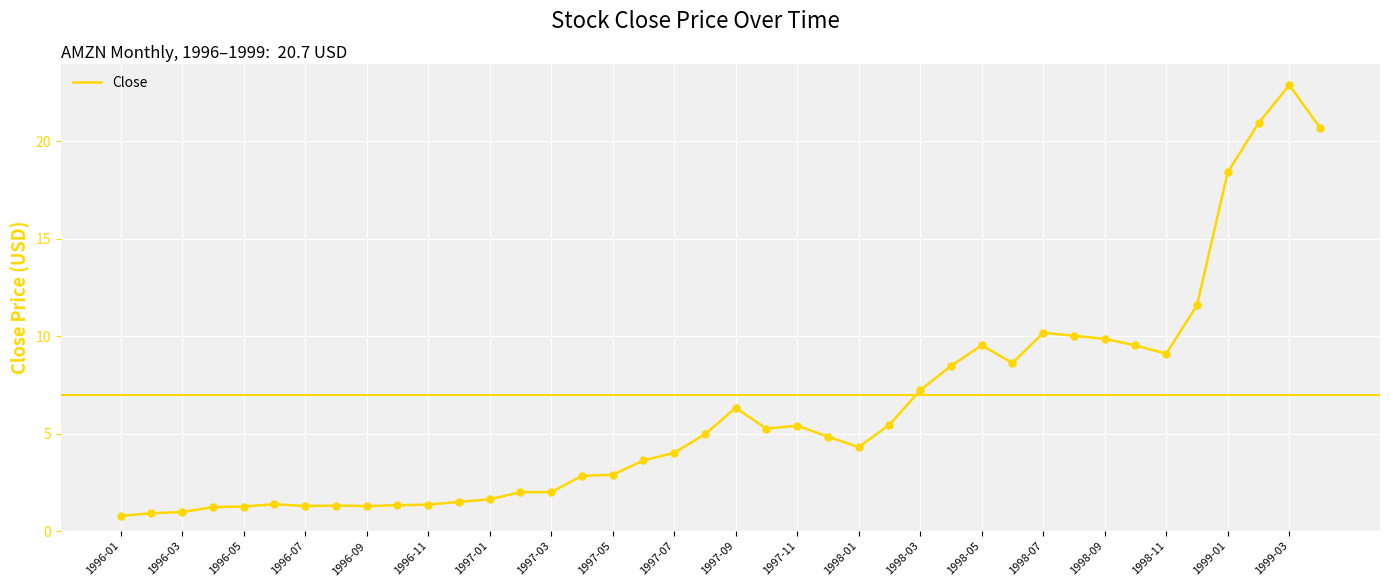

What is the maximum value shown in the chart?

22.9